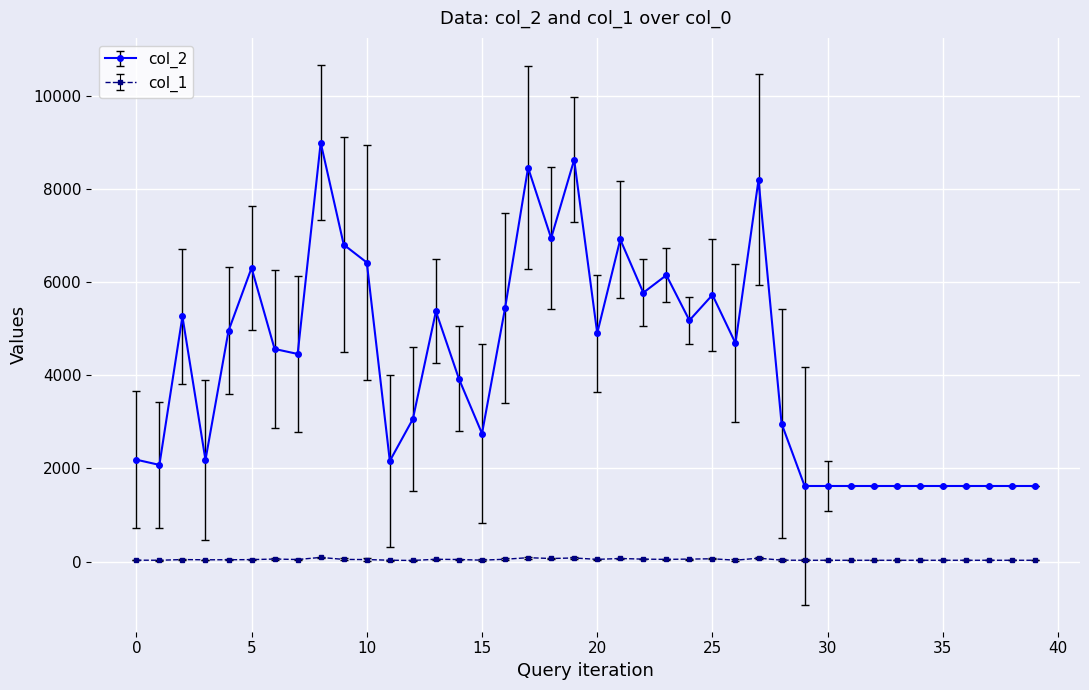

Does the chart have visible grid lines?

Yes